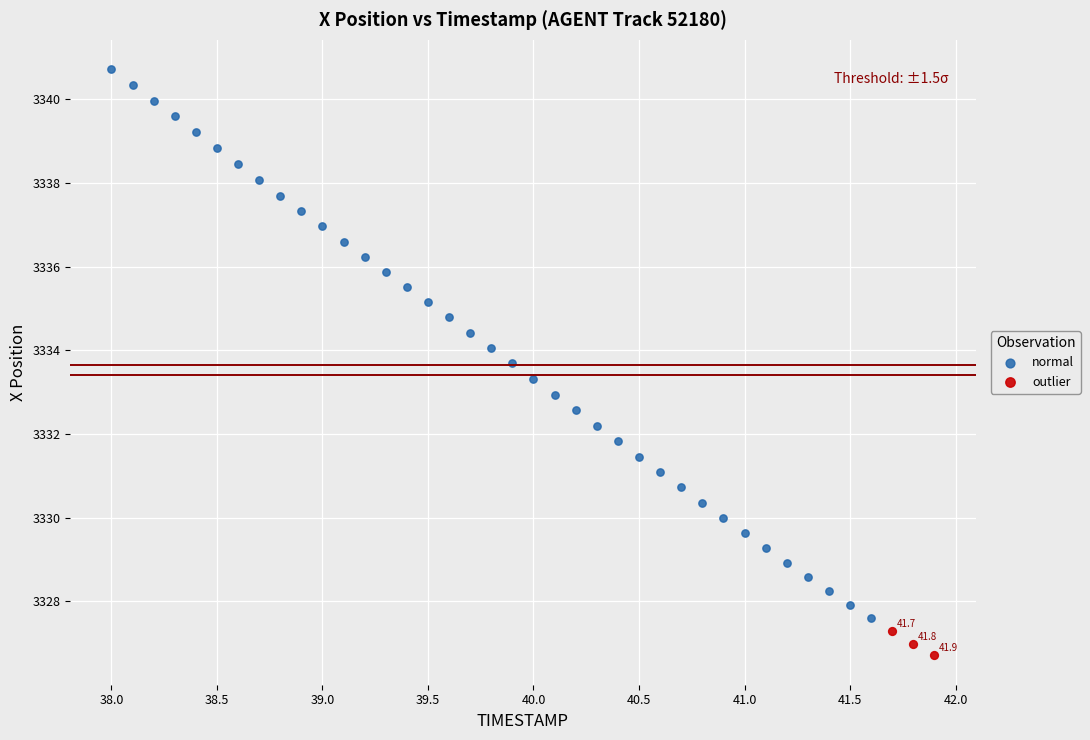

Which series reaches the minimum Y coordinate?

outlier